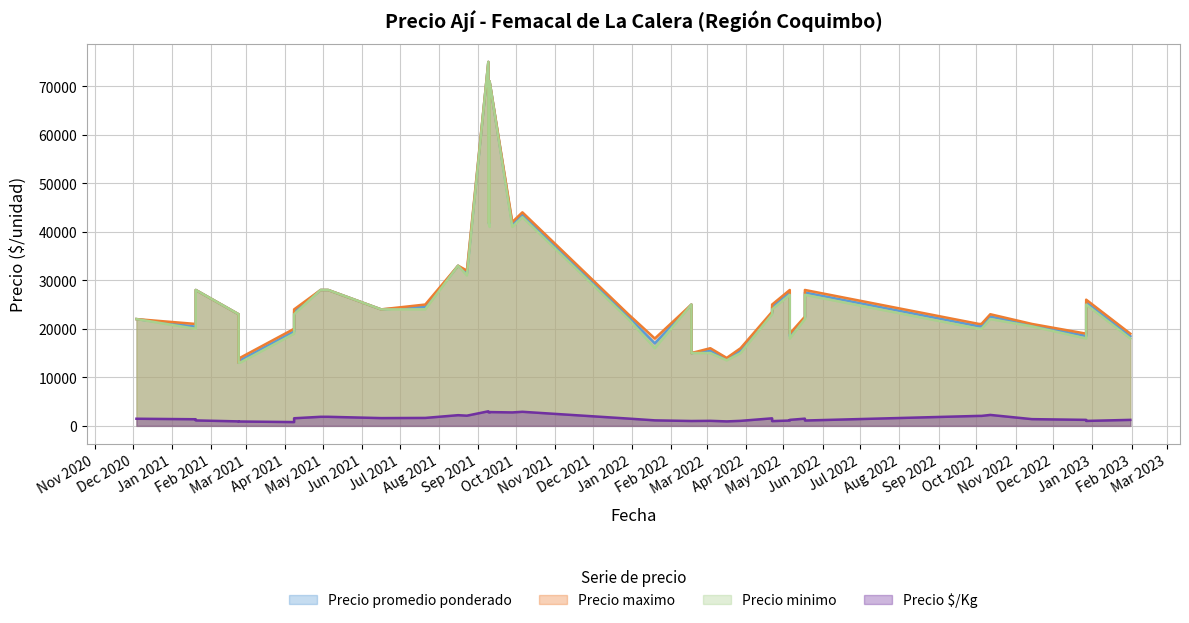

What is the value of the Precio maximo point at the 7th from the left?

28000